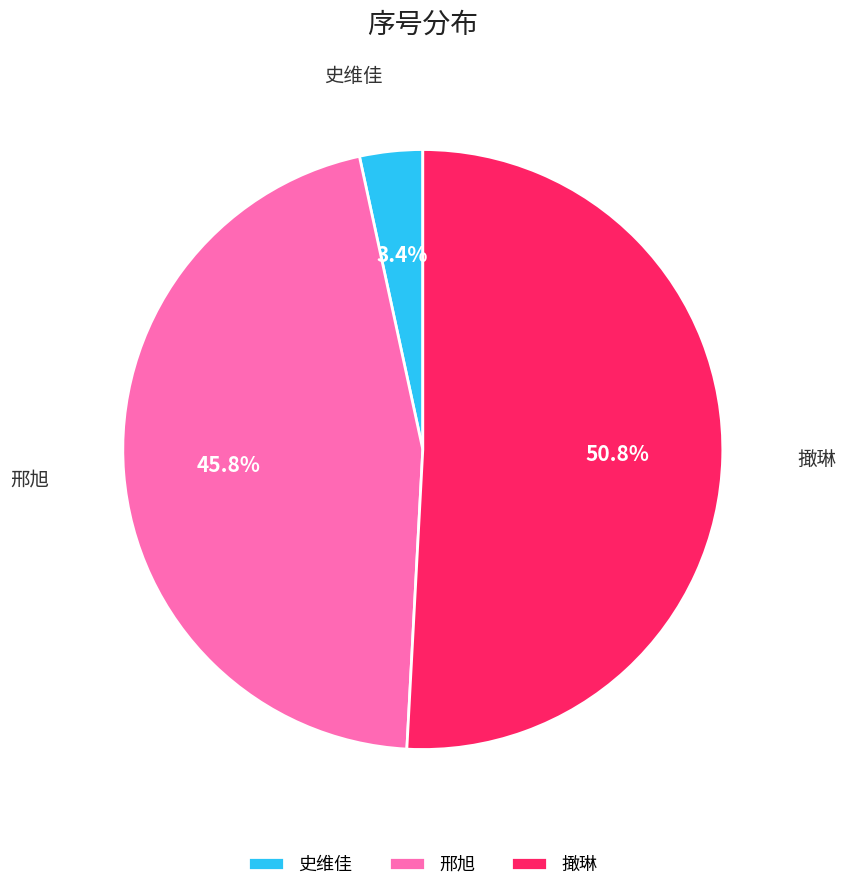

How many slices are in this pie chart?

3